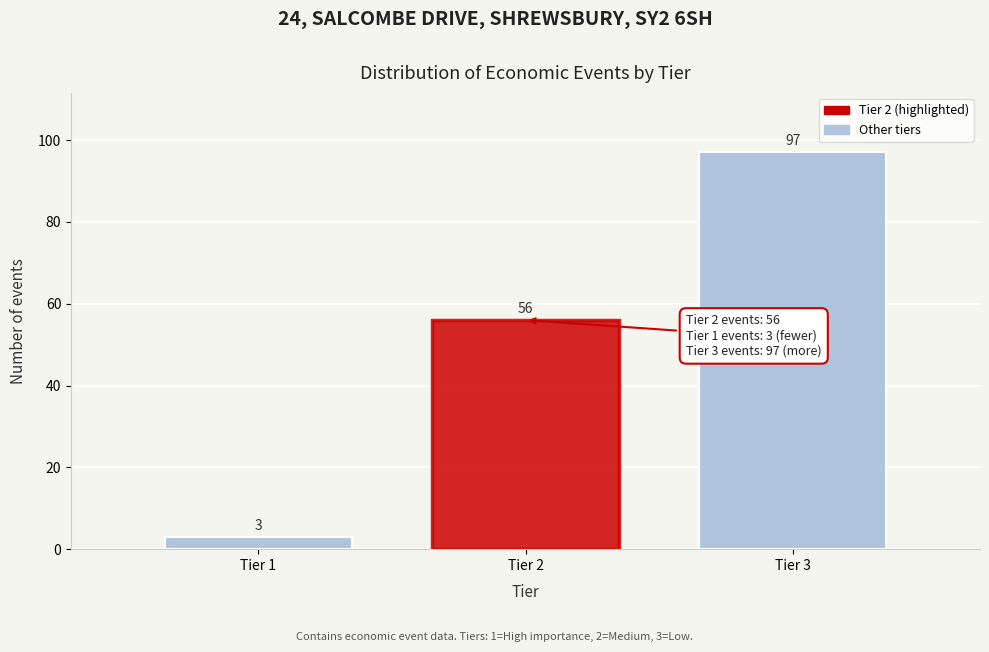

Reading left to right, list all the values displayed in this chart.

Tier 1=3	Tier 2=56	Tier 3=97